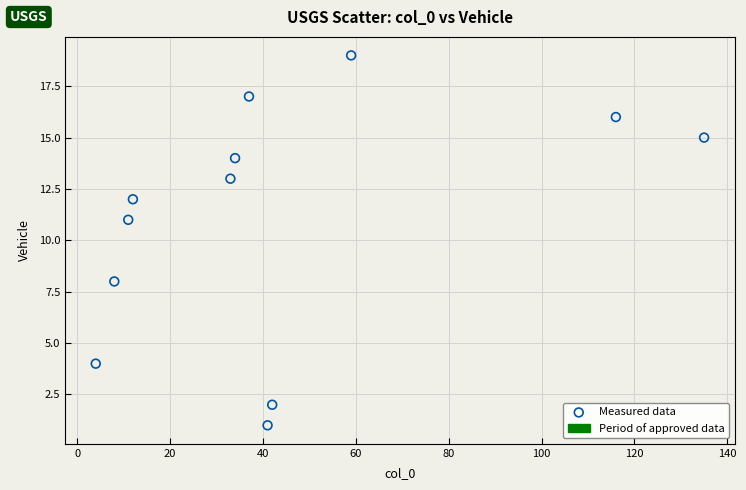

What is the range of Y values (max minus min)?

18